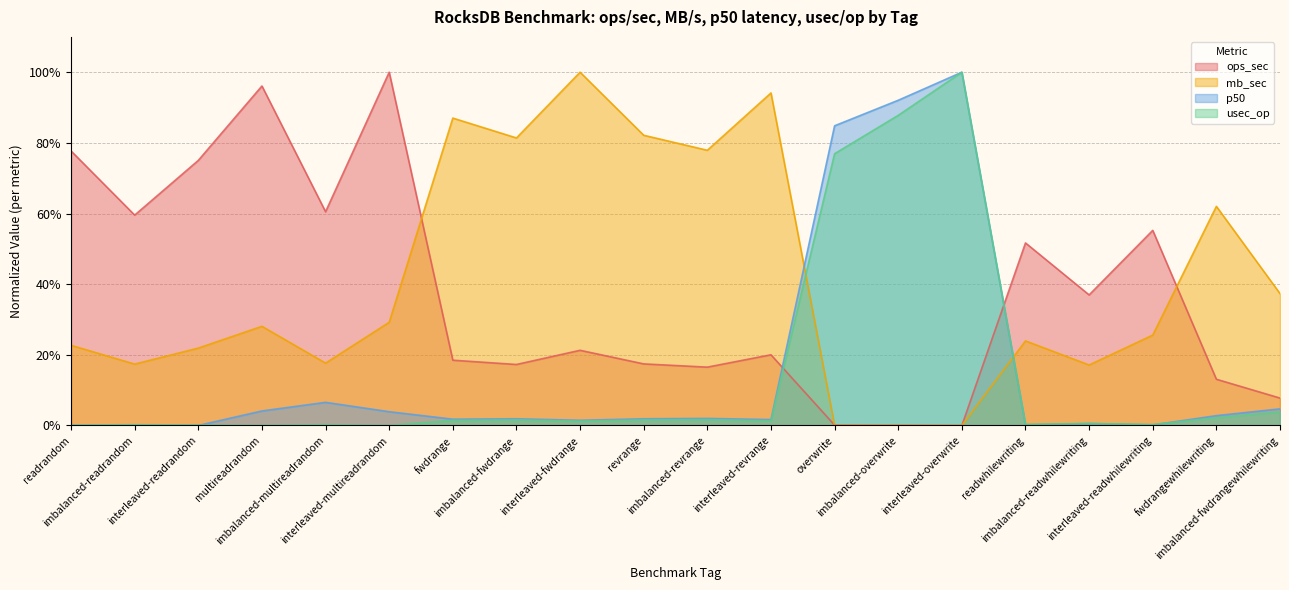

Reading left to right, list all the values displayed in this chart.

ops_sec: readrandom=0.8	imbalanced-readrandom=0.6	interleaved-readrandom=0.8	multireadrandom=1.0	imbalanced-multireadrandom=0.6	interleaved-multireadrandom=1.0	fwdrange=0.2	imbalanced-fwdrange=0.2	interleaved-fwdrange=0.2	revrange=0.2	imbalanced-revrange=0.2	interleaved-revrange=0.2	overwrite=0.0	imbalanced-overwrite=0.0	interleaved-overwrite=0.0	readwhilewriting=0.5	imbalanced-readwhilewriting=0.4	interleaved-readwhilewriting=0.6	fwdrangewhilewriting=0.1	imbalanced-fwdrangewhilewriting=0.1
mb_sec: readrandom=0.2	imbalanced-readrandom=0.2	interleaved-readrandom=0.2	multireadrandom=0.3	imbalanced-multireadrandom=0.2	interleaved-multireadrandom=0.3	fwdrange=0.9	imbalanced-fwdrange=0.8	interleaved-fwdrange=1.0	revrange=0.8	imbalanced-revrange=0.8	interleaved-revrange=0.9	overwrite=0.0	imbalanced-overwrite=0.0	interleaved-overwrite=0.0	readwhilewriting=0.2	imbalanced-readwhilewriting=0.2	interleaved-readwhilewriting=0.3	fwdrangewhilewriting=0.6	imbalanced-fwdrangewhilewriting=0.4
p50: readrandom=0.0	imbalanced-readrandom=0.0	interleaved-readrandom=0.0	multireadrandom=0.0	imbalanced-multireadrandom=0.1	interleaved-multireadrandom=0.0	fwdrange=0.0	imbalanced-fwdrange=0.0	interleaved-fwdrange=0.0	revrange=0.0	imbalanced-revrange=0.0	interleaved-revrange=0.0	overwrite=0.8	imbalanced-overwrite=0.9	interleaved-overwrite=1.0	readwhilewriting=0.0	imbalanced-readwhilewriting=0.0	interleaved-readwhilewriting=0.0	fwdrangewhilewriting=0.0	imbalanced-fwdrangewhilewriting=0.0
usec_op: readrandom=0.0	imbalanced-readrandom=0.0	interleaved-readrandom=0.0	multireadrandom=0.0	imbalanced-multireadrandom=0.0	interleaved-multireadrandom=0.0	fwdrange=0.0	imbalanced-fwdrange=0.0	interleaved-fwdrange=0.0	revrange=0.0	imbalanced-revrange=0.0	interleaved-revrange=0.0	overwrite=0.8	imbalanced-overwrite=0.9	interleaved-overwrite=1.0	readwhilewriting=0.0	imbalanced-readwhilewriting=0.0	interleaved-readwhilewriting=0.0	fwdrangewhilewriting=0.0	imbalanced-fwdrangewhilewriting=0.0